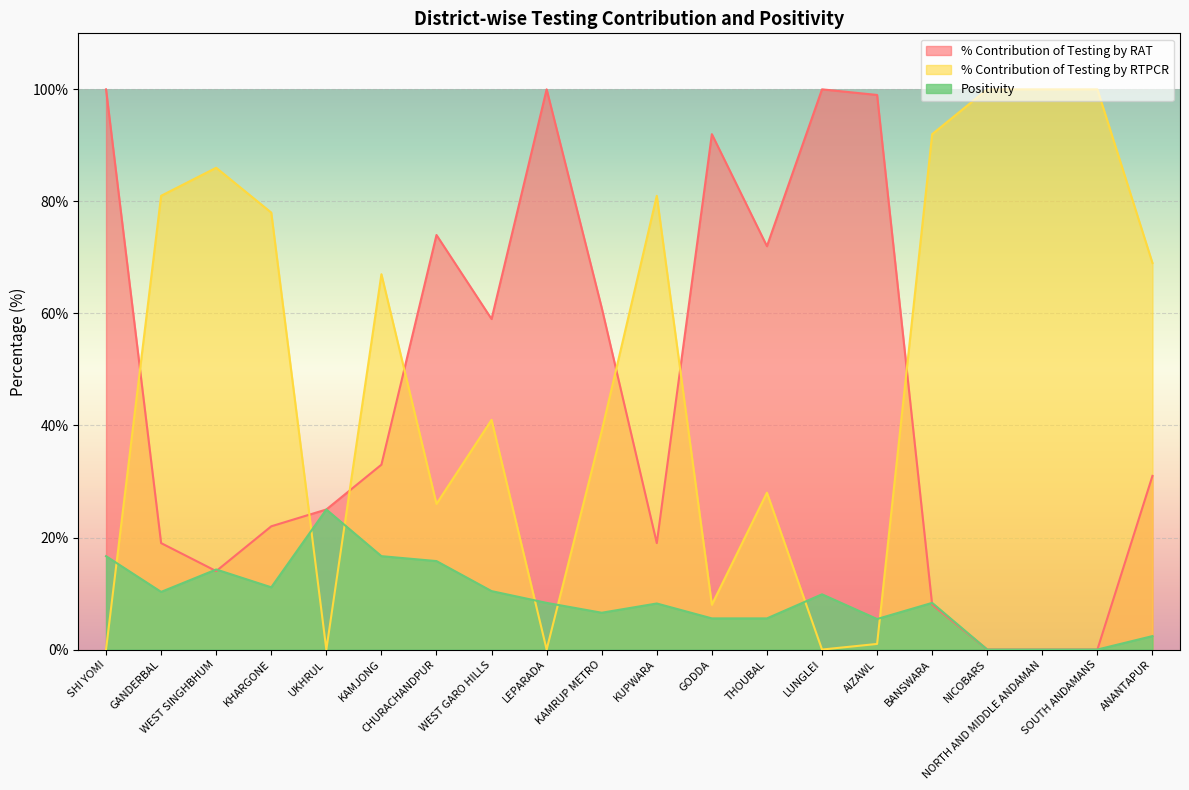

At which category is the sum across all series the highest?

SHI YOMI